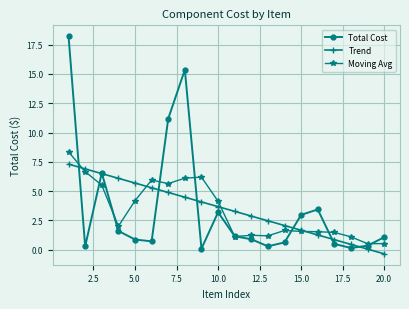

List the series in order of their peak value, lowest first.

Trend, Moving Avg, Total Cost